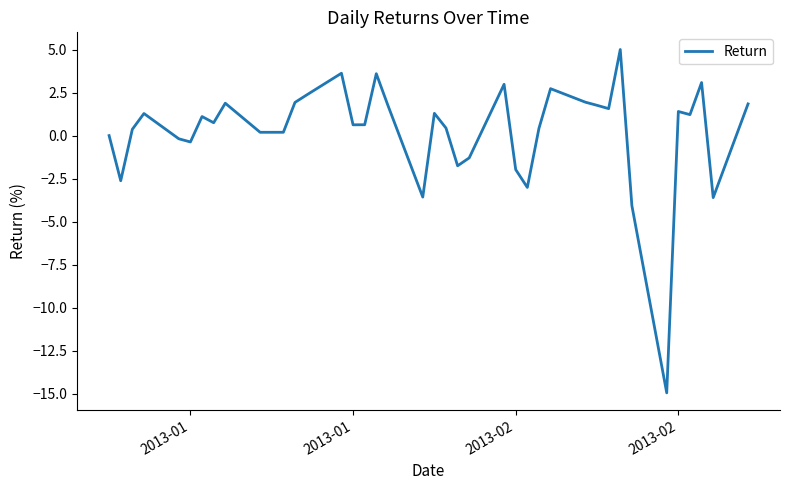

What is the difference between the maximum and minimum values?

19.9